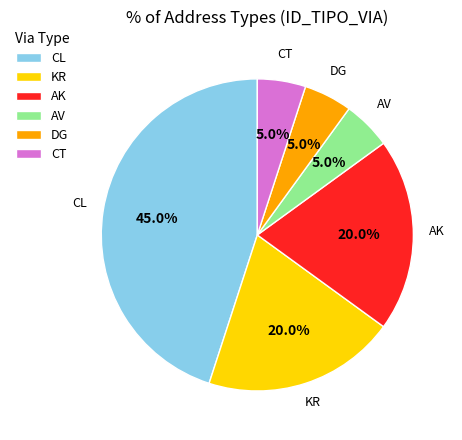

Is it true that CT is 5% of the pie?

True